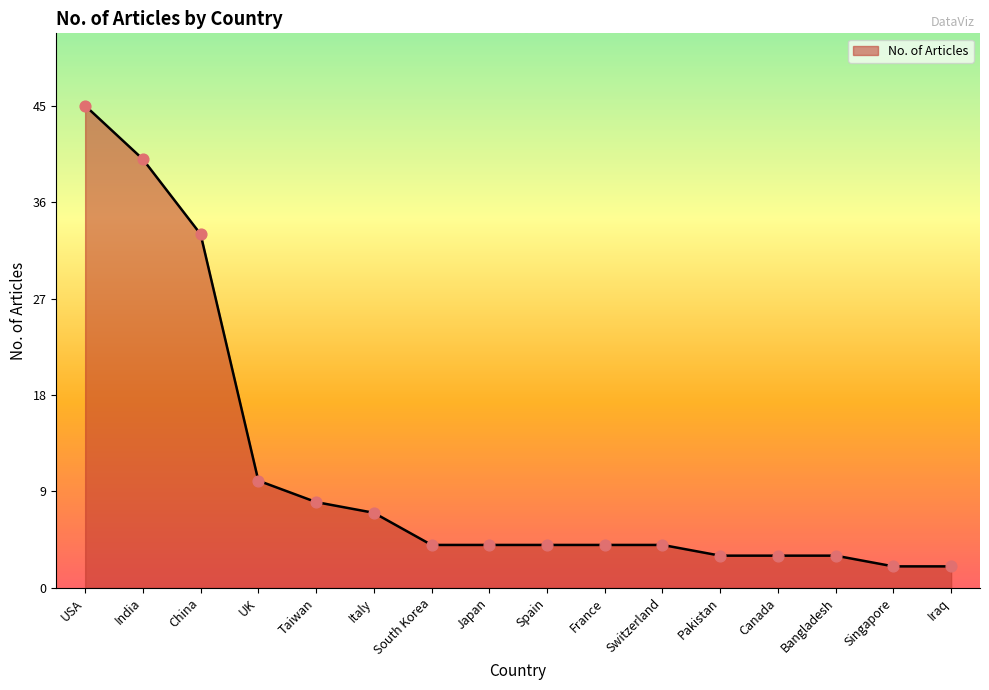

Approximately how many times larger is the value at France compared to Pakistan?

1.3